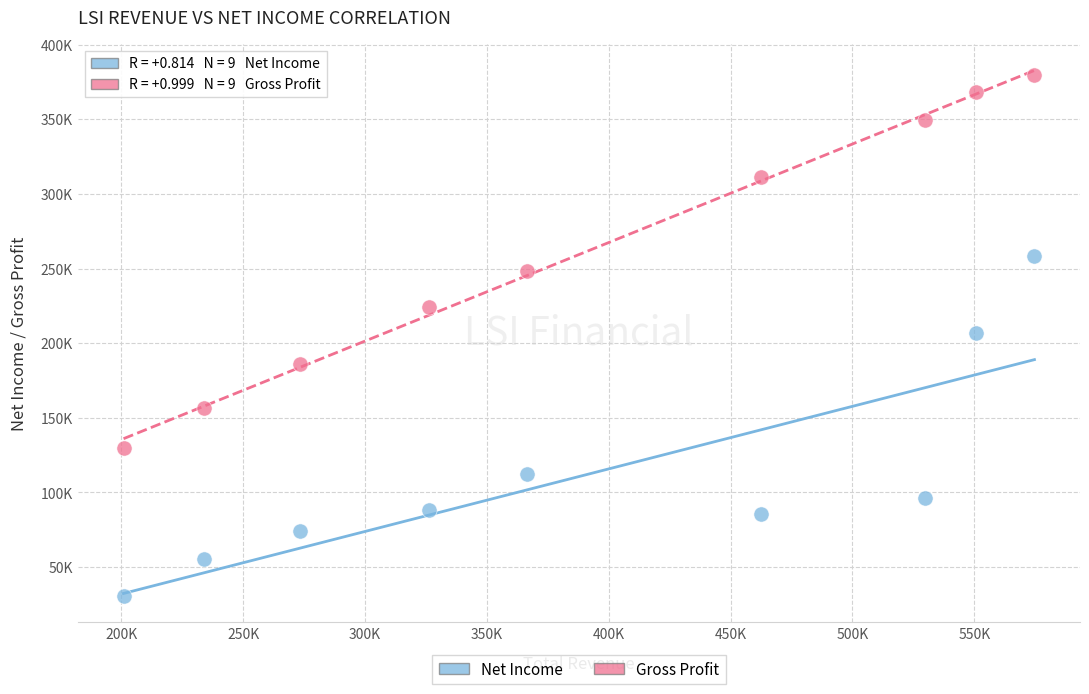

Which series has the largest Y range (max minus min)?

Gross Profit